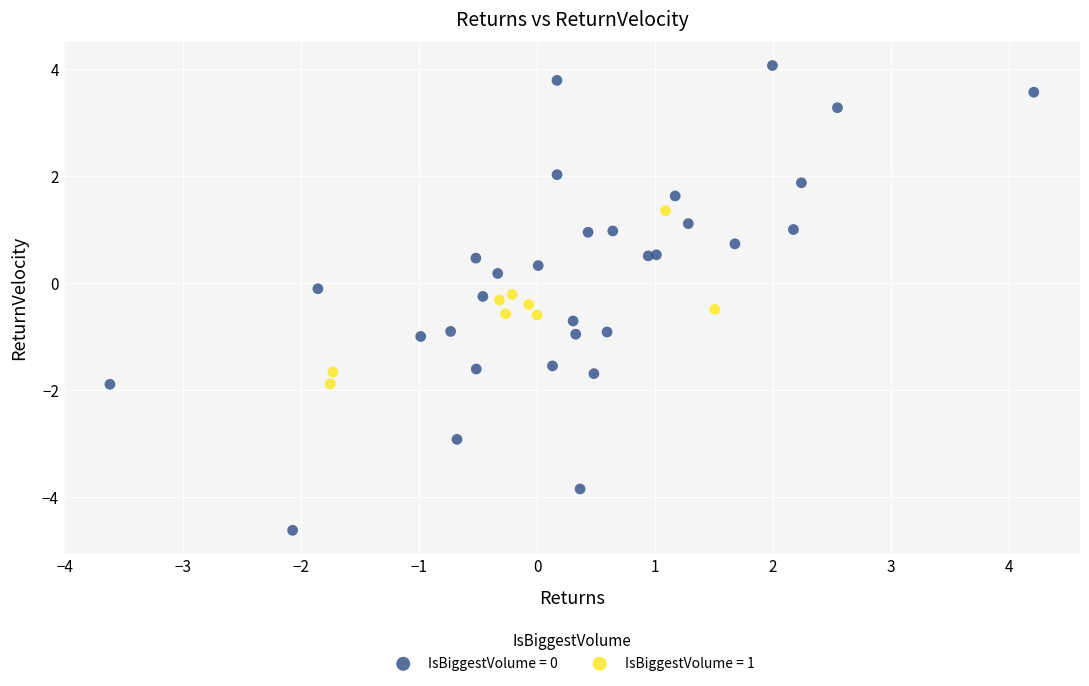

Which series reaches the maximum Y coordinate?

IsBiggestVolume = 0